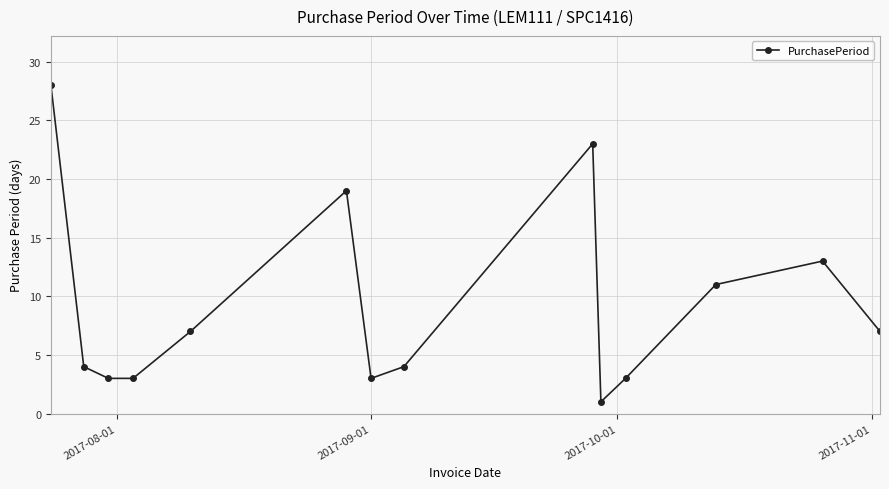

What is the sum of all values?

129